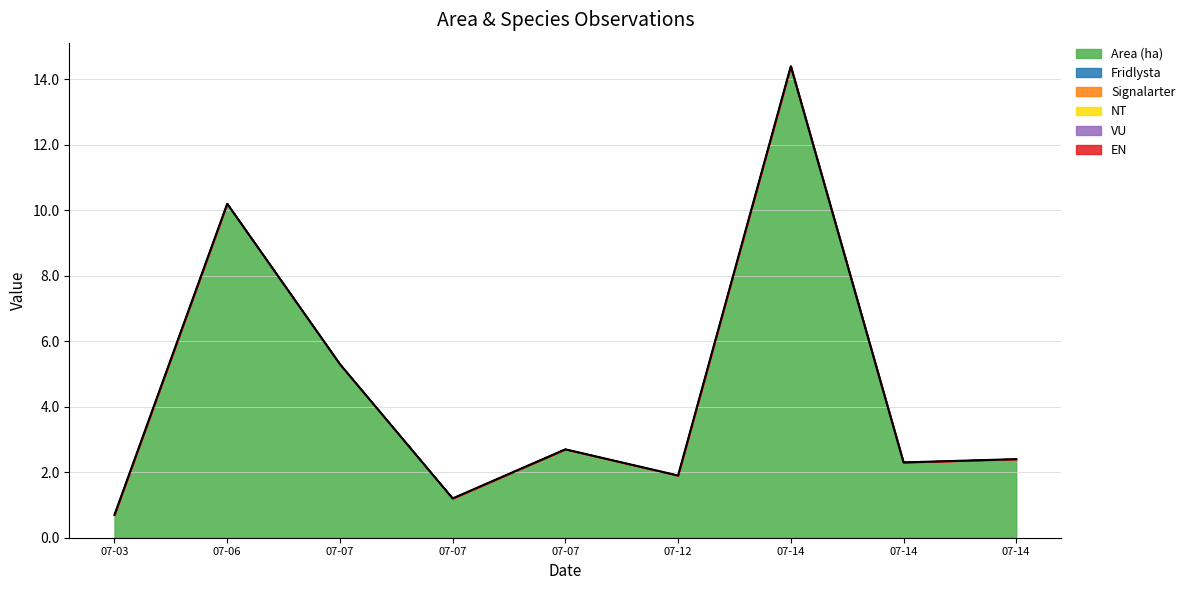

The value of EN at 2023-07-14 is 0.0. True or false?

True